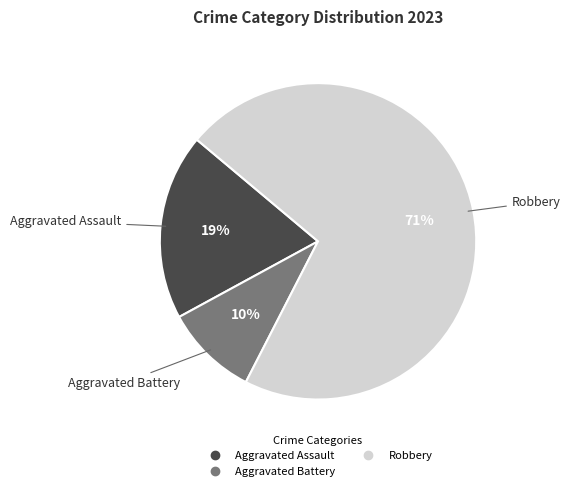

To the nearest percent, what is the average slice percentage?

33%